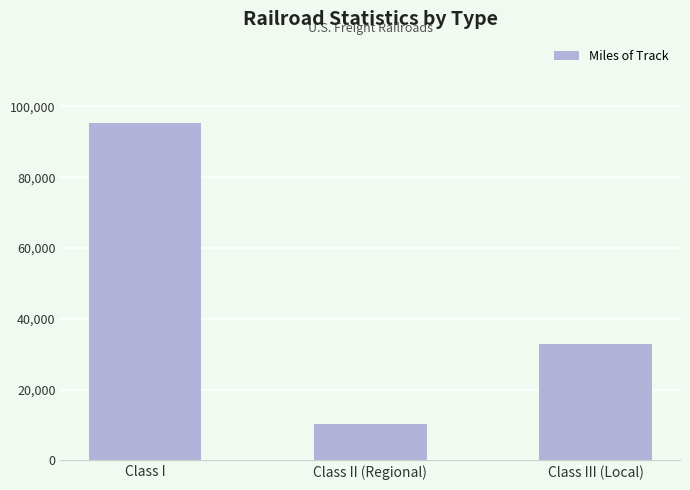

How many categories are shown in the chart?

3